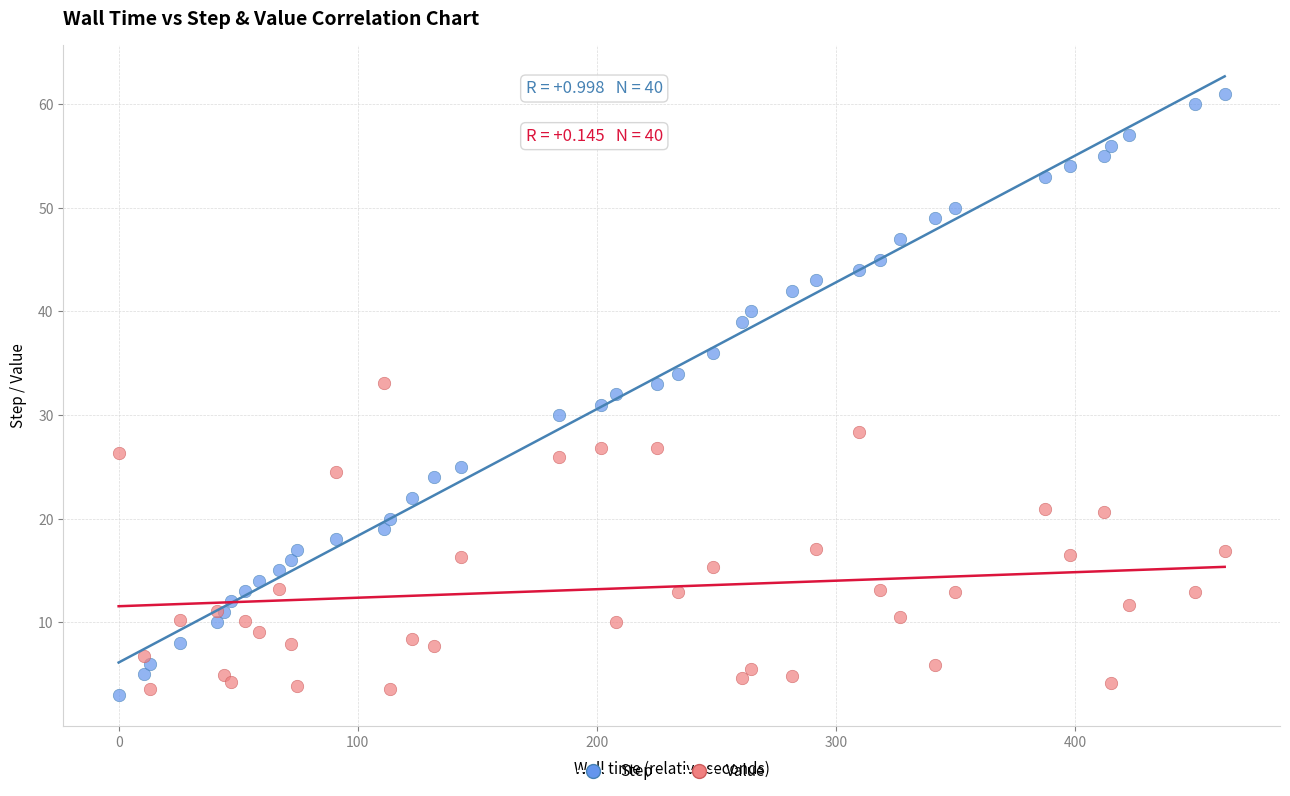

What are all the series names shown in the legend?

Step, Value